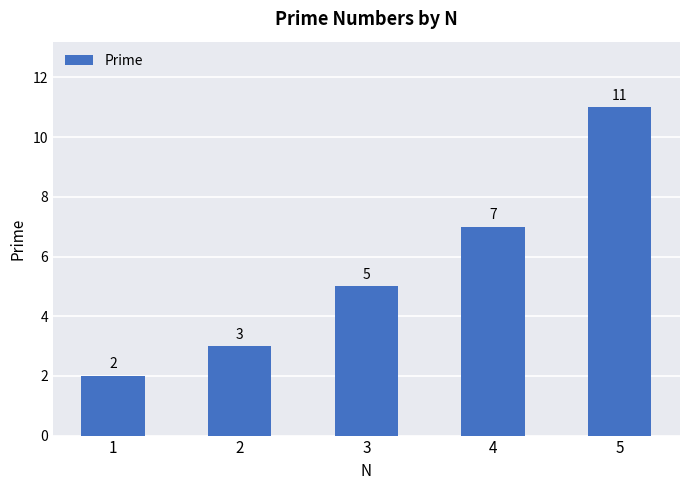

At which category does the chart reach its peak across all series?

5